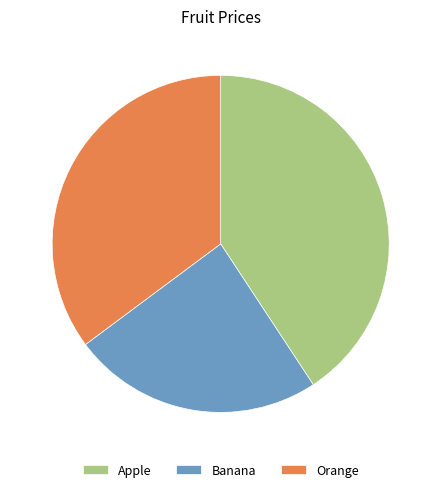

Which category has the smallest portion of the pie?

Banana